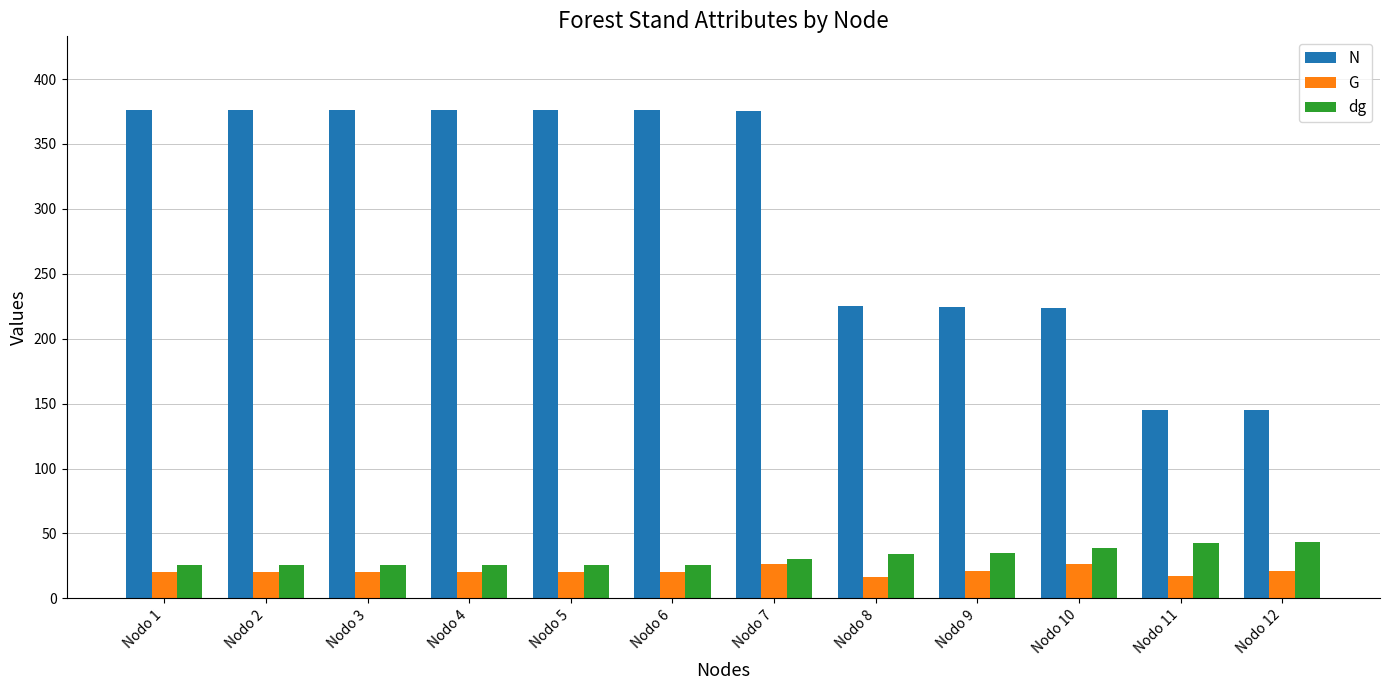

Is the value of G at Nodo 4 greater than the value of N at Nodo 4?

No